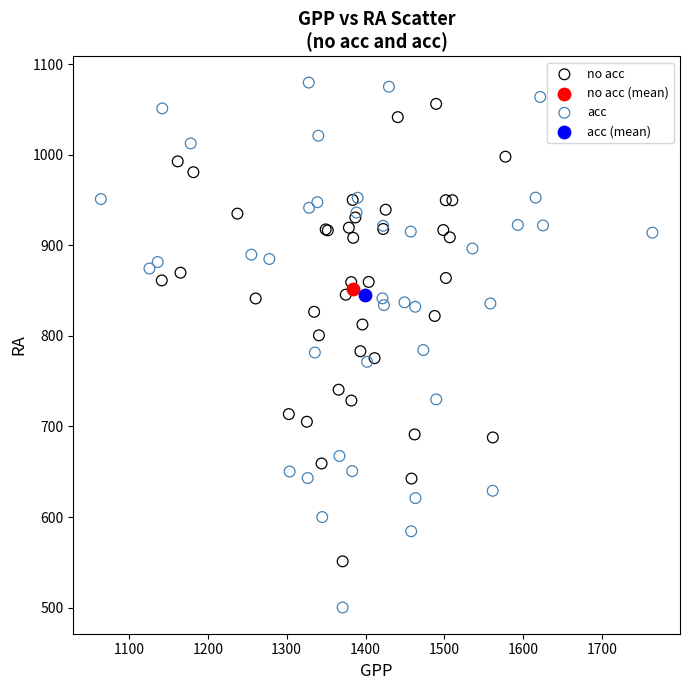

What are all the series names shown in the legend?

no acc, no acc (mean), acc, acc (mean)